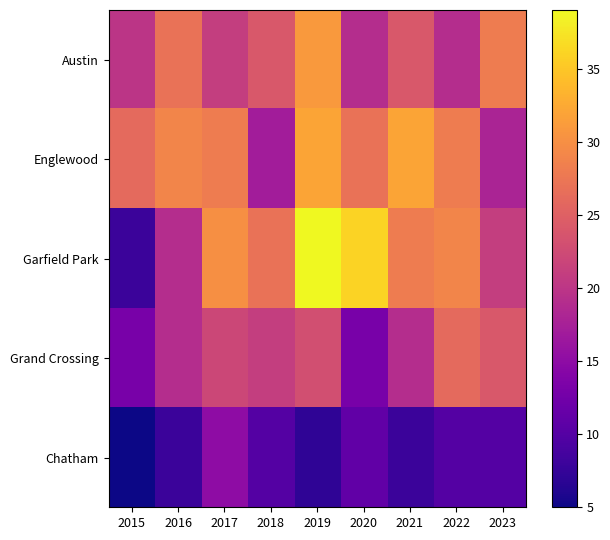

Reading left to right, what are all the values shown in this chart?

Austin: 2015=20	2016=27	2017=21	2018=24	2019=31	2020=19	2021=24	2022=19	2023=28
Englewood: 2015=26	2016=29	2017=28	2018=17	2019=32	2020=27	2021=32	2022=28	2023=18
Garfield Park: 2015=8	2016=19	2017=30	2018=27	2019=39	2020=36	2021=28	2022=29	2023=21
Grand Crossing: 2015=13	2016=19	2017=22	2018=21	2019=23	2020=13	2021=19	2022=26	2023=24
Chatham: 2015=5	2016=8	2017=15	2018=10	2019=7	2020=11	2021=8	2022=10	2023=10